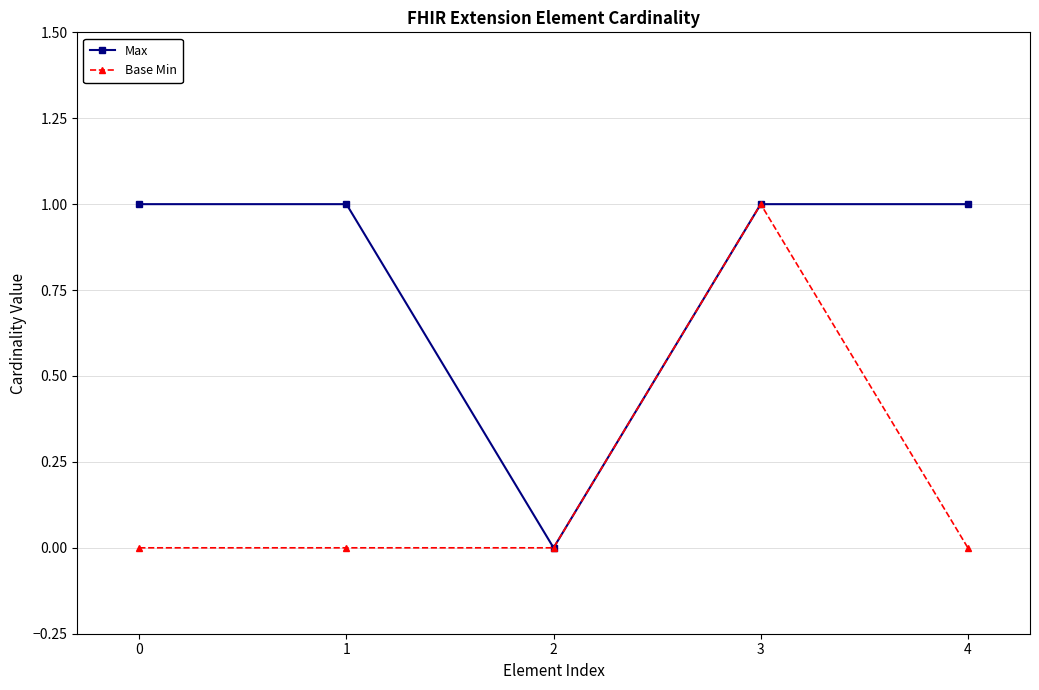

Is it true that Base Min equals 0 at 2?

True